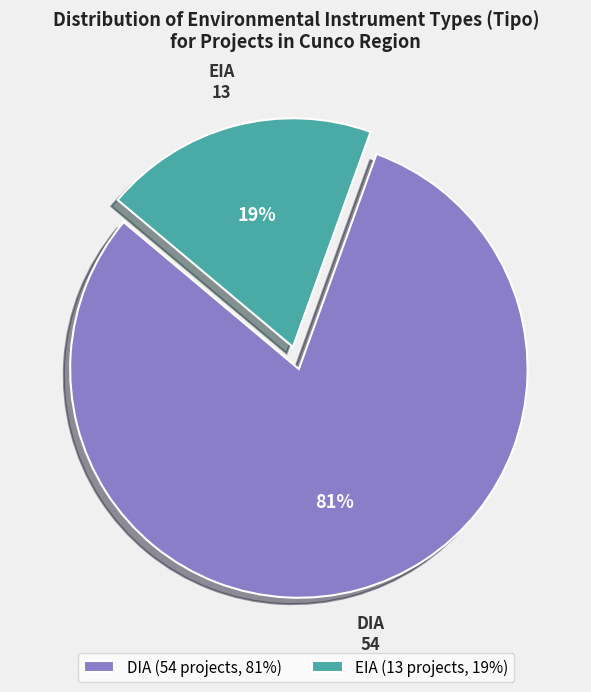

Between DIA and EIA, which is larger?

DIA